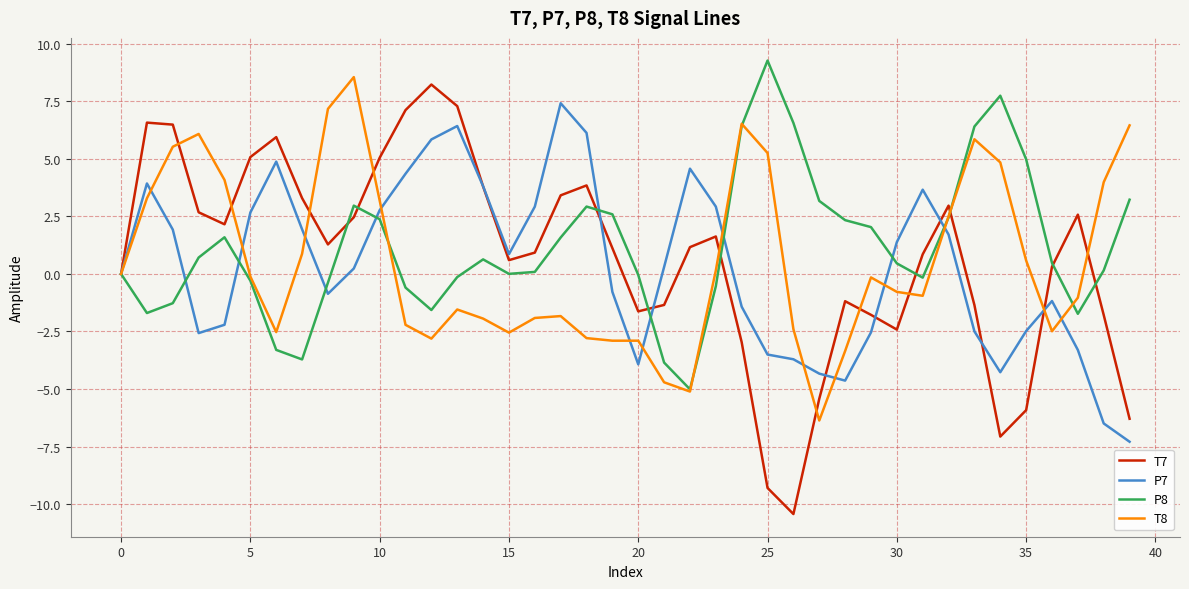

What is the maximum value shown in the chart?

9.3